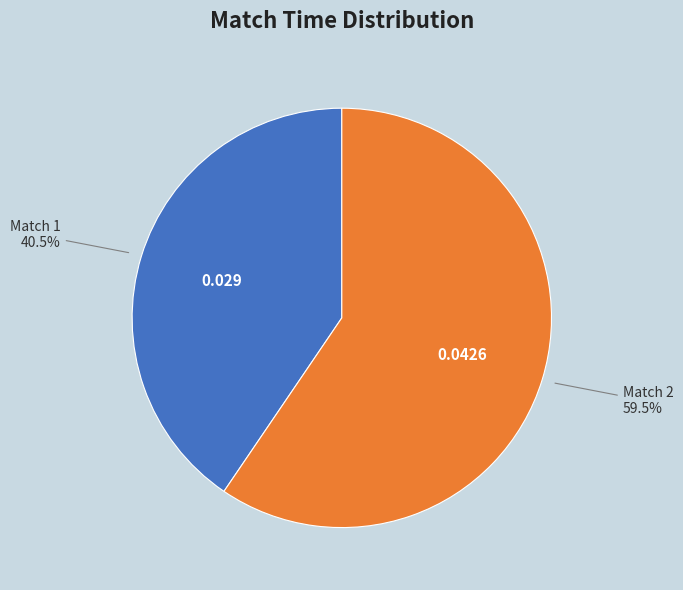

Combined, do Match 2 and Match 1 account for over 50%?

Yes